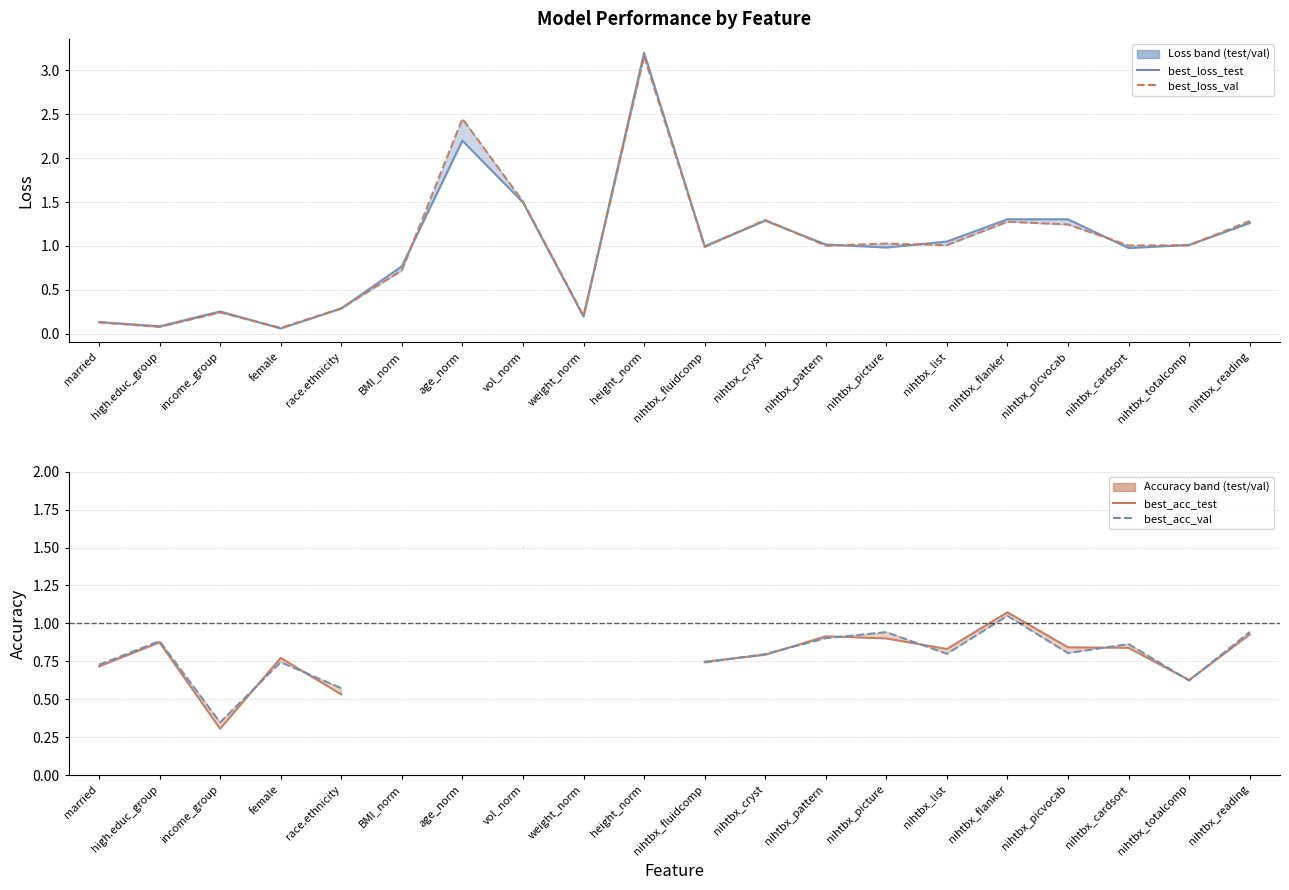

What position from the left is nihtbx_cardsort?

18